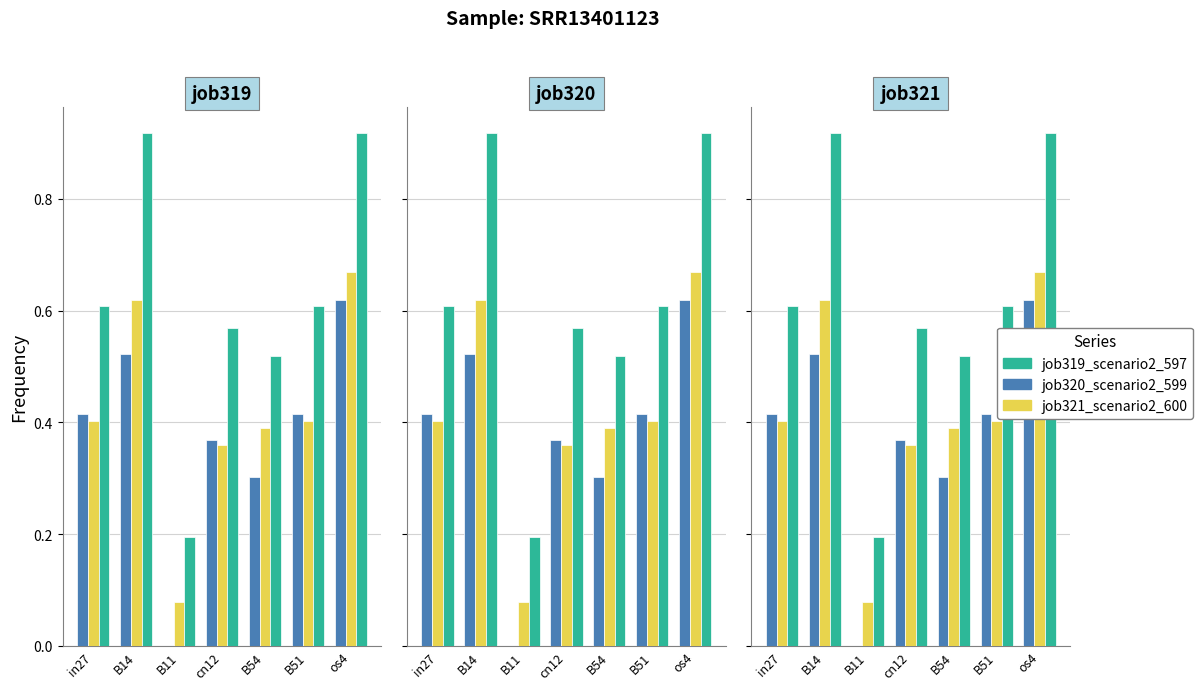

Rank the series by their maximum value, from highest to lowest.

job319_scenario2_597, job321_scenario2_600, job320_scenario2_599